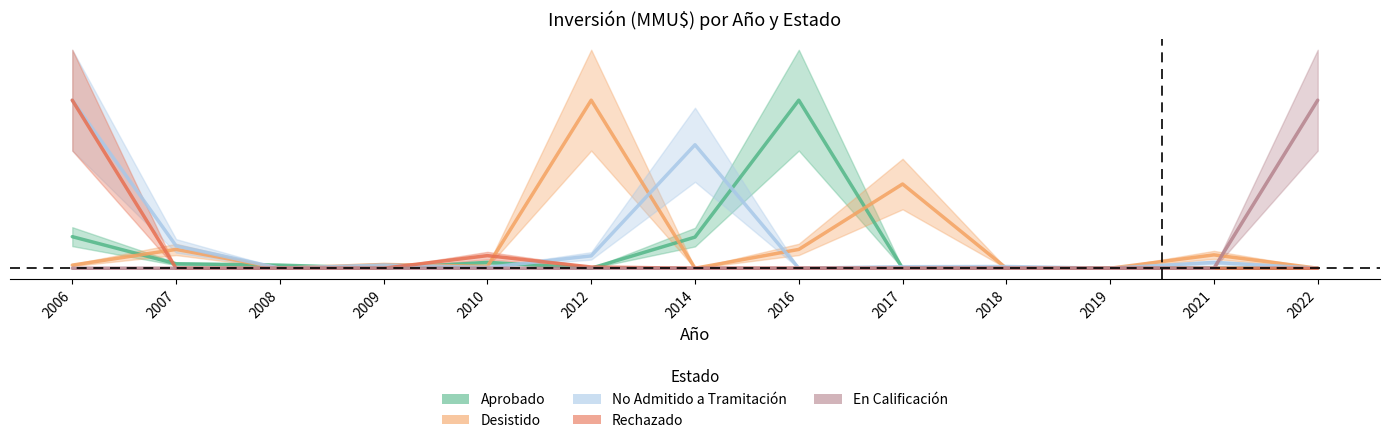

What is the difference between the Desistido values at 2017 and 2006?

0.5